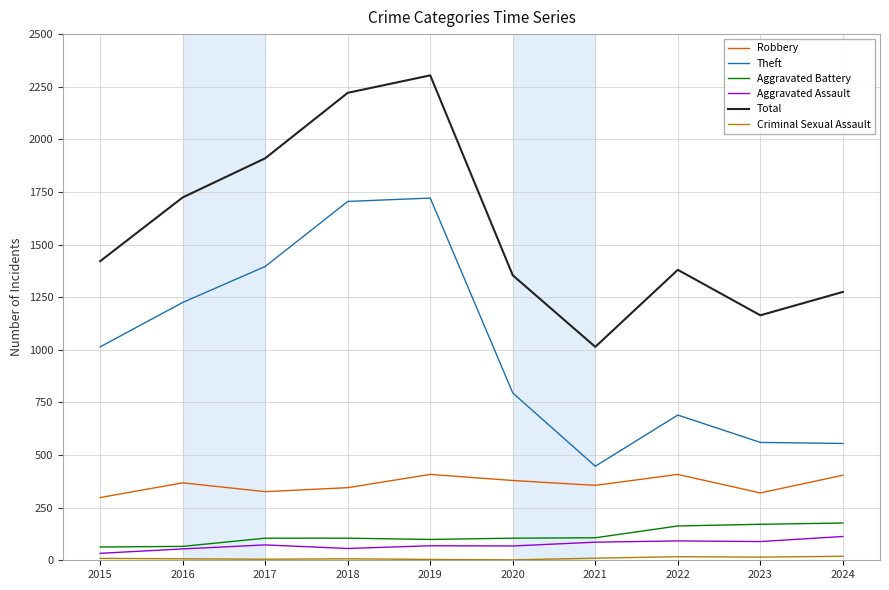

True or false: Robbery has a value of 408 at 2022.

True